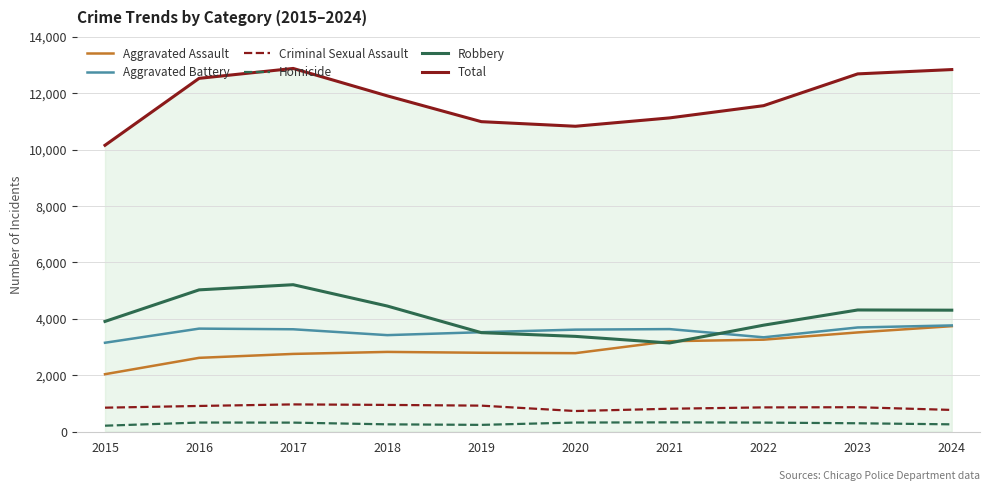

What is the difference between the maximum and minimum values in the Homicide series?

118